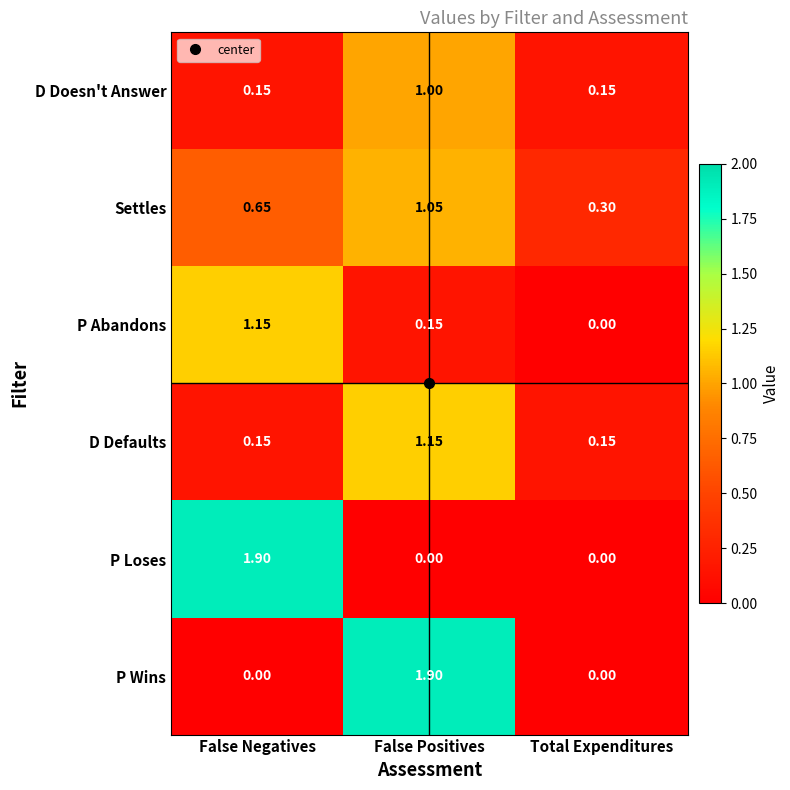

At which label is Settles closest to 0?

Total Expenditures